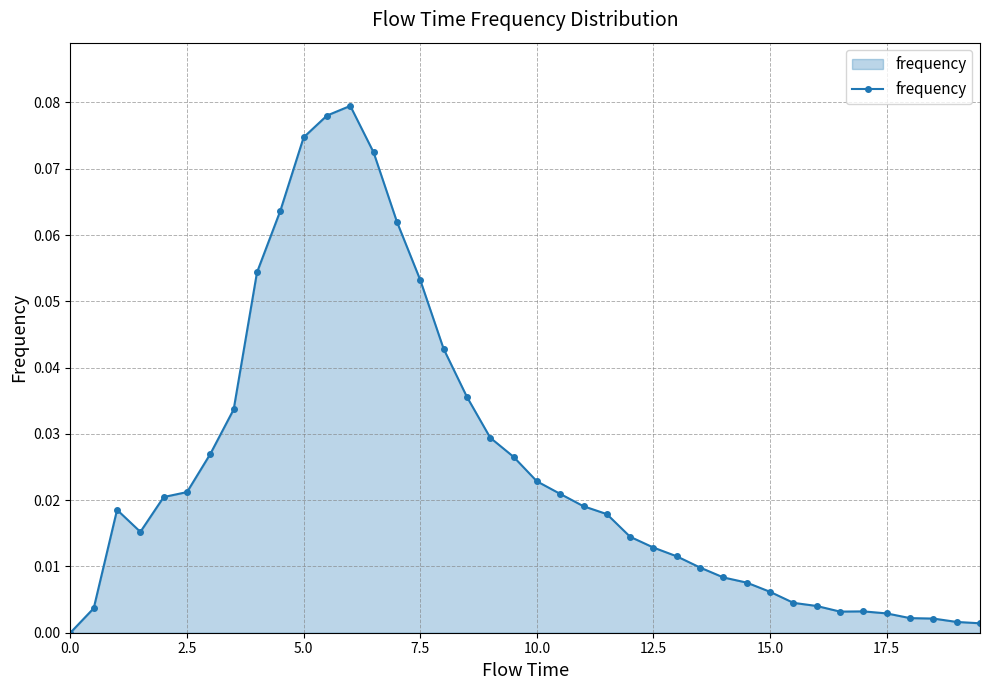

True or false: the data has more than 2 interior local peaks.

True